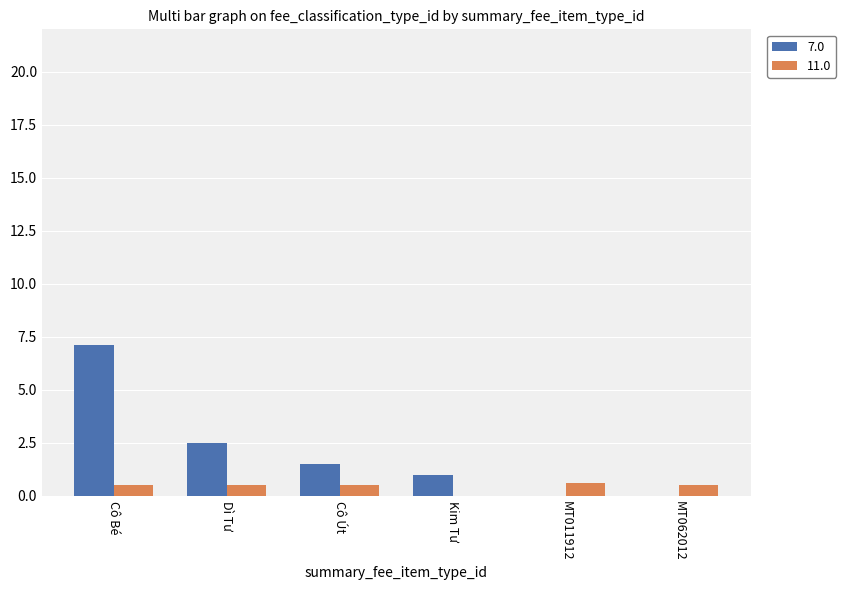

How many data points in 11.0 are above 0?

5